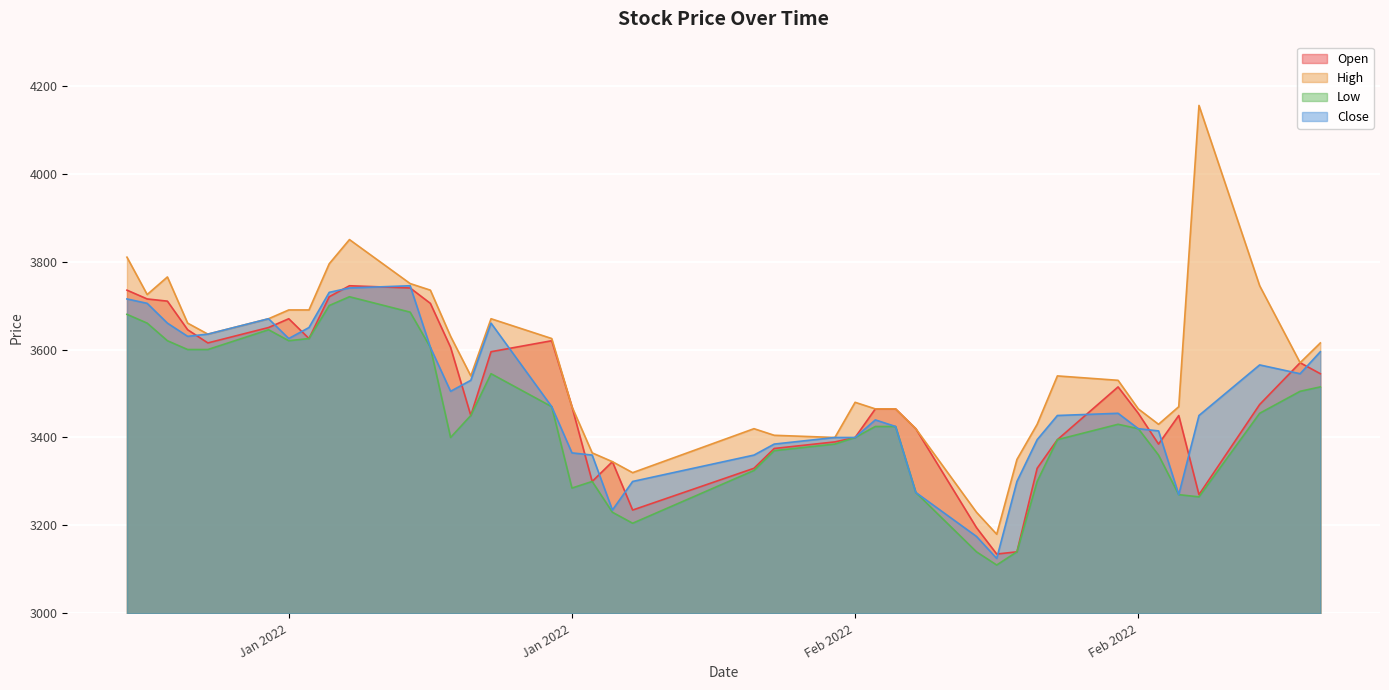

At which category is the sum across all series the highest?

2022-01-14